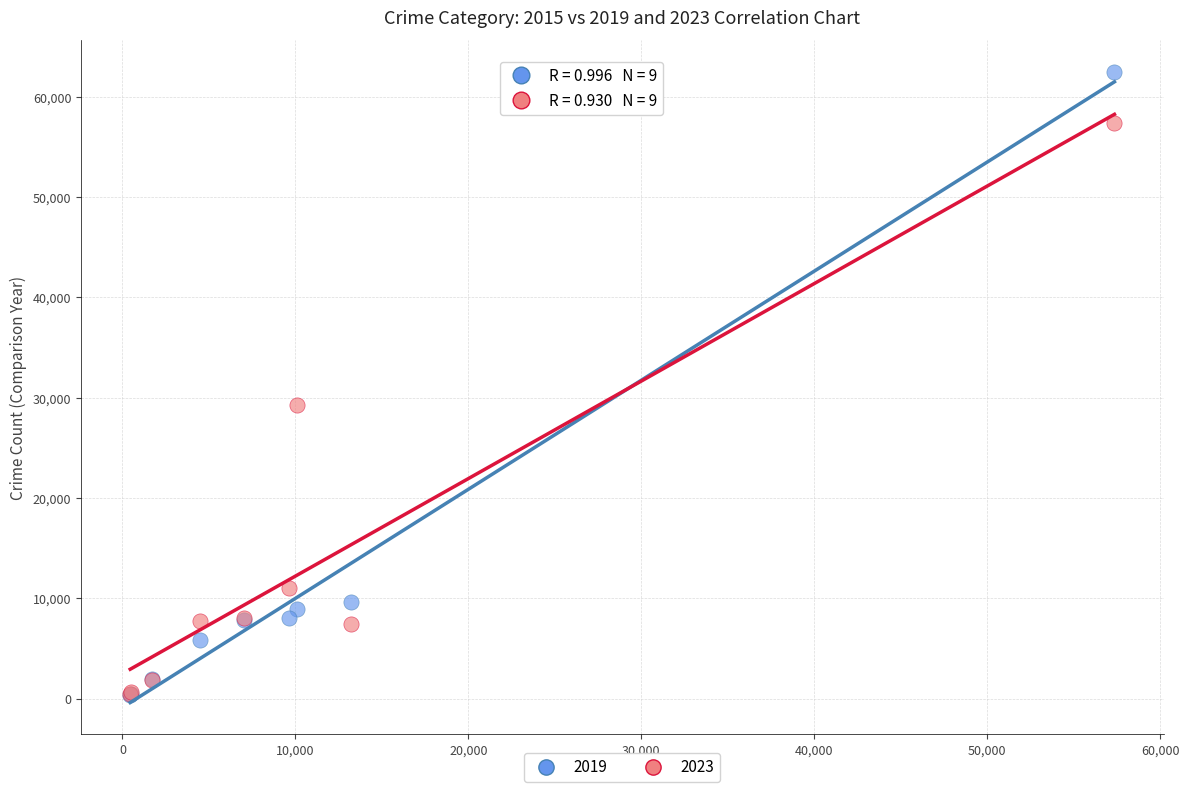

Across all series, what Y value is closest to 31435?

29241